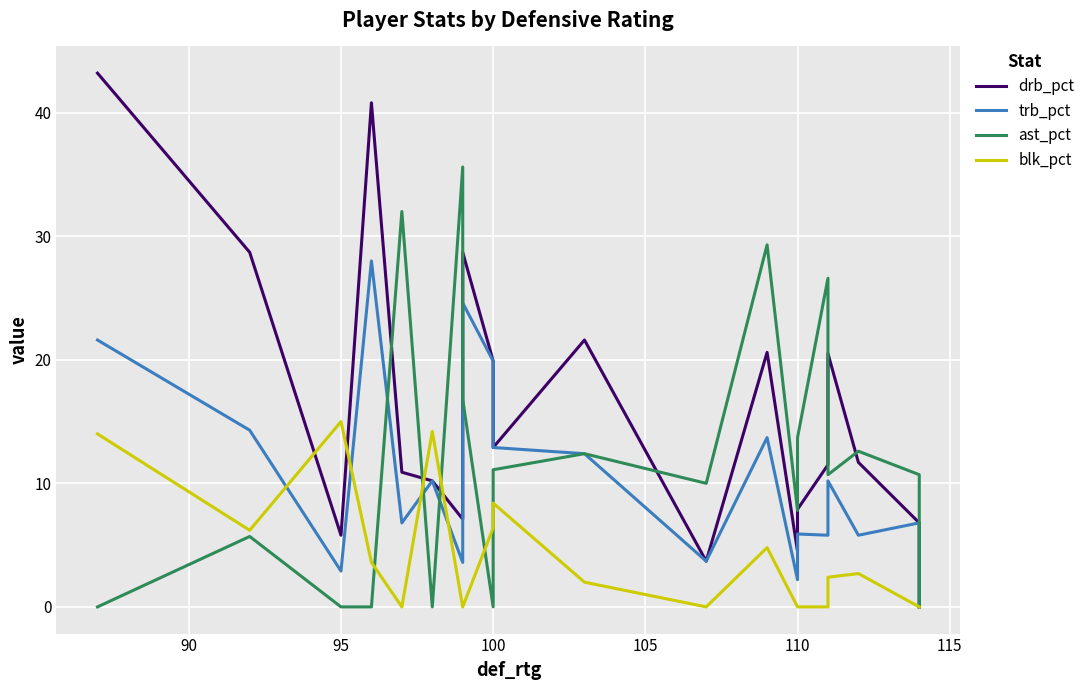

Reading left to right, what are all the values shown in this chart?

drb_pct: 43.2	28.7	5.8	40.8	10.9	10.2	7.1	28.7	19.9	12.9	21.6	3.7	20.6	4.5	7.9	11.5	20.5	11.7	6.8	0.0
trb_pct: 21.6	14.3	2.9	28.0	6.8	10.2	3.6	24.6	19.9	12.9	12.4	3.7	13.7	2.2	5.9	5.8	10.2	5.8	6.8	0.0
ast_pct: 0.0	5.7	0.0	0.0	32.0	0.0	35.6	16.8	0.0	11.1	12.4	10.0	29.3	7.8	13.7	26.6	10.7	12.6	10.7	0.0
blk_pct: 14.0	6.2	15.0	3.6	0.0	14.2	0.0	0.0	6.4	8.4	2.0	0.0	4.8	0.0	0.0	0.0	2.4	2.7	0.0	0.0